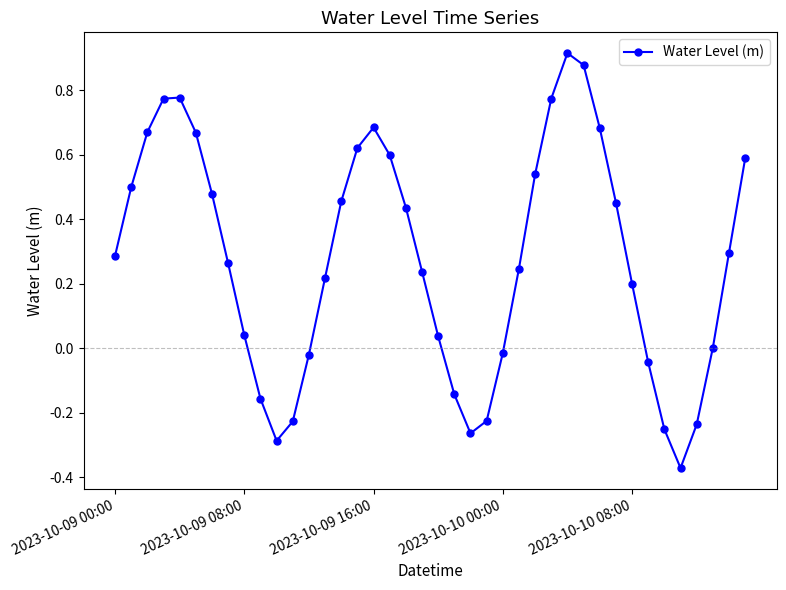

How many points are lower than both their immediate neighbors (excluding endpoints)?

3